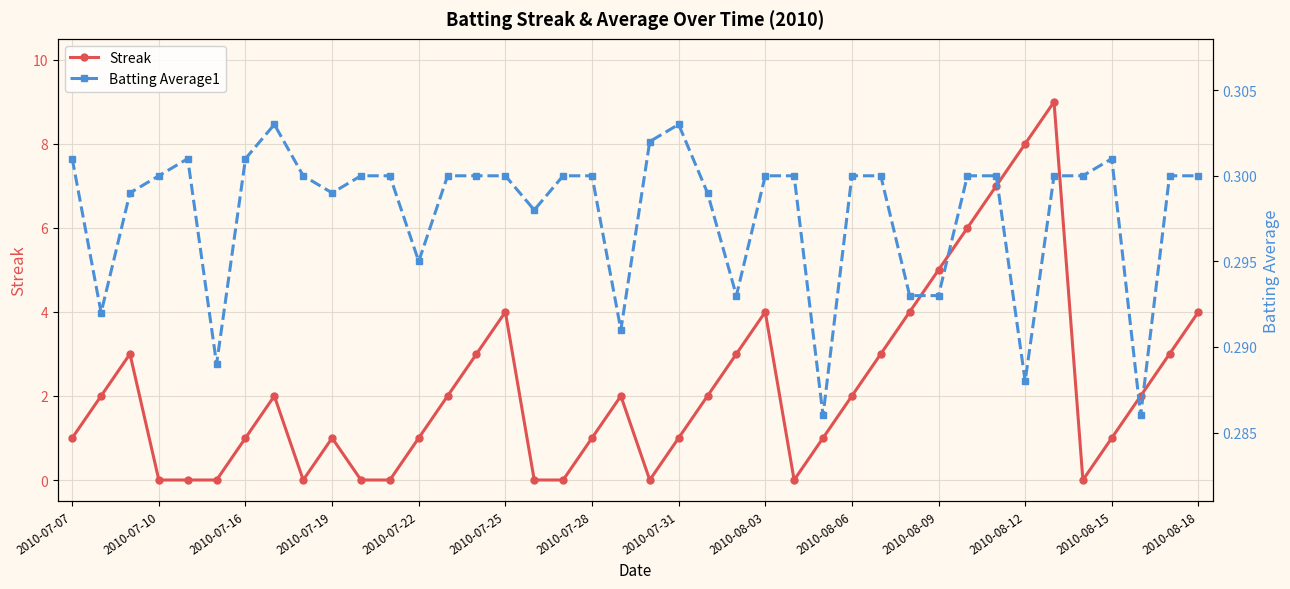

How many Batting Average1 values are between 0 and 1?

40